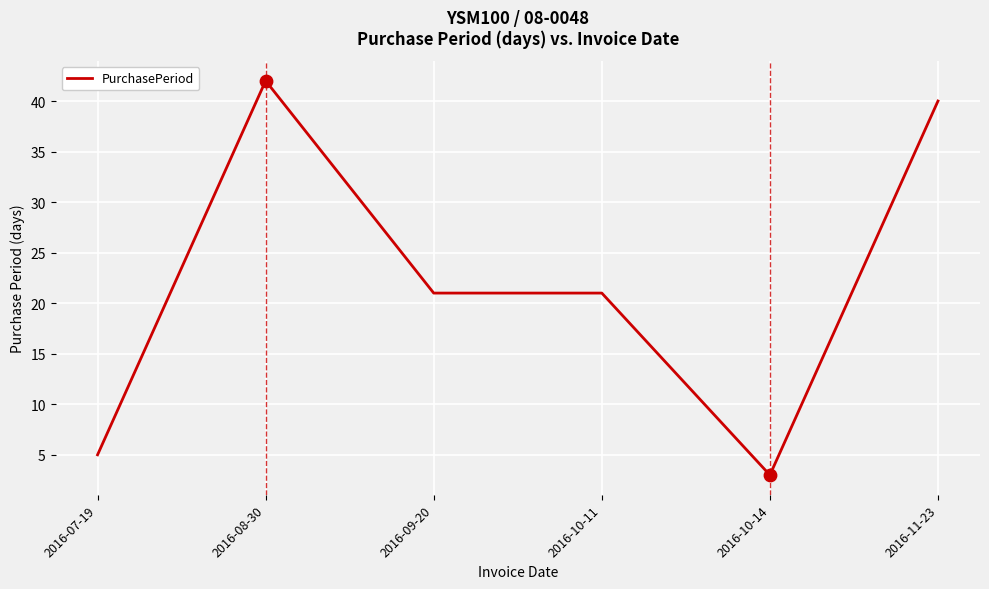

Between 2016-09-20 and 2016-10-14, which is larger?

2016-09-20